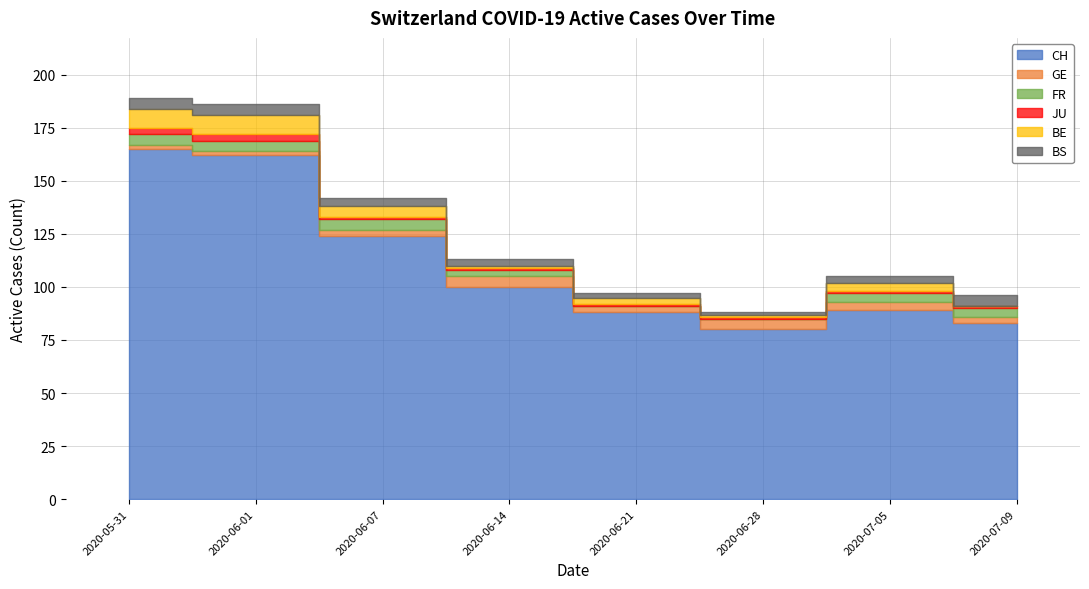

What is the difference between the second highest and second lowest values in the GE series?

3